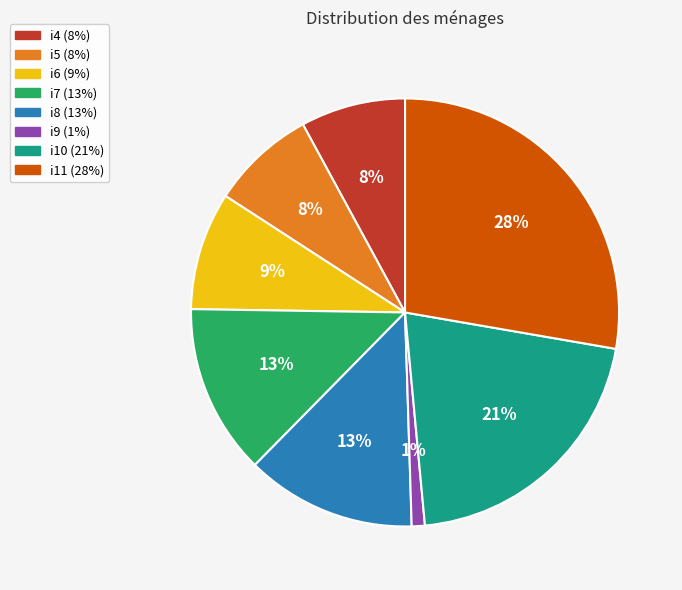

To the nearest percent, what is the combined percentage of i8 and i10?

34%